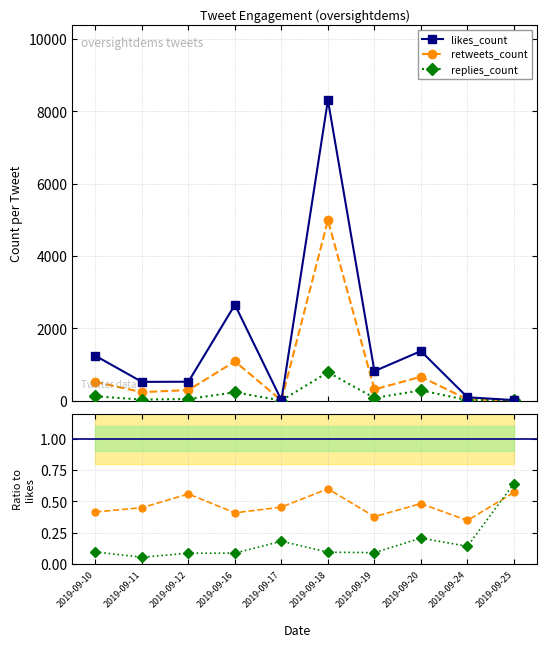

What is the value of the replies/likes point at the 2nd from the left?

0.1